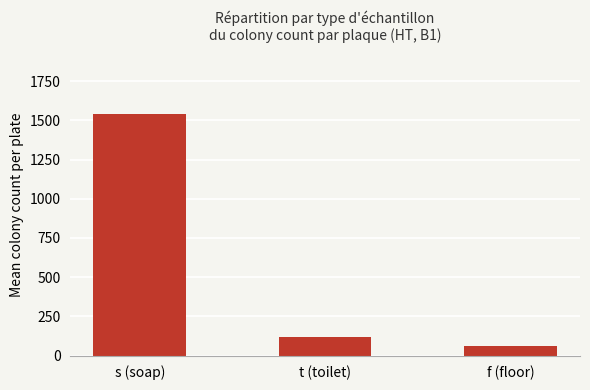

How many bars are there in total?

3